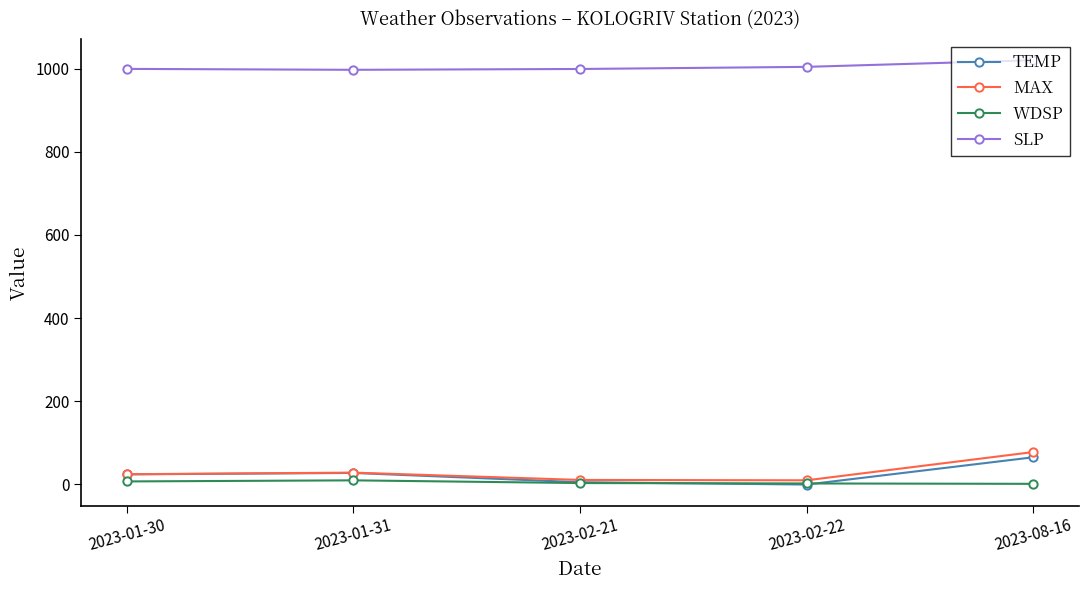

Is this an area chart (filled region under the line)?

No